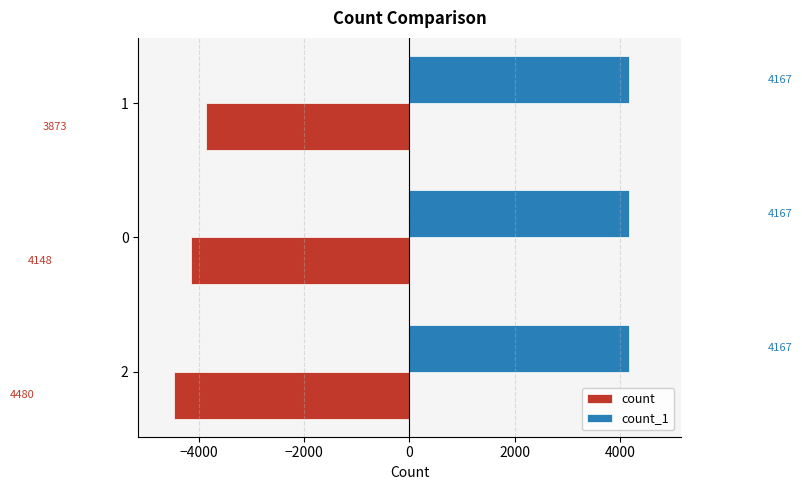

What is the highest value of the count_1 series?

4167